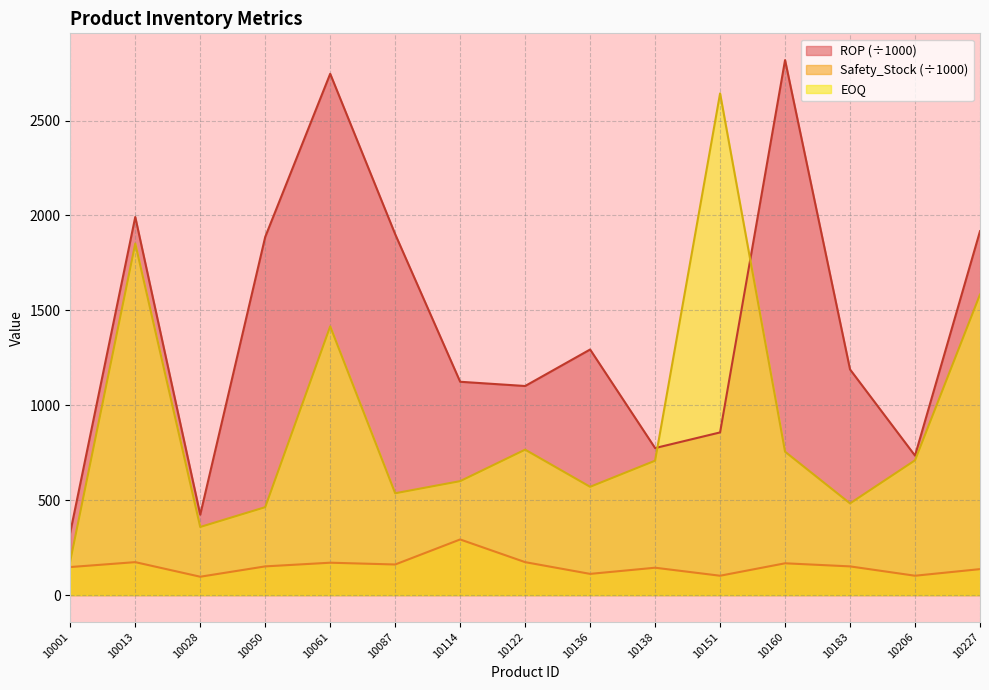

True or false: EOQ has a value of 588.3 at 10028.

False